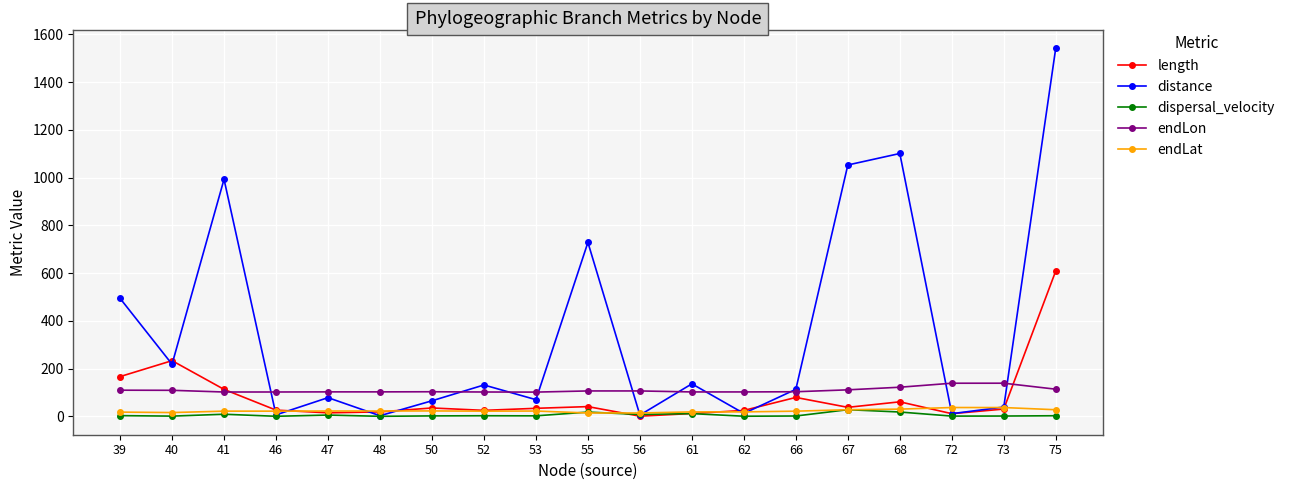

What is the difference between the distance values at 66 and 56?

107.9